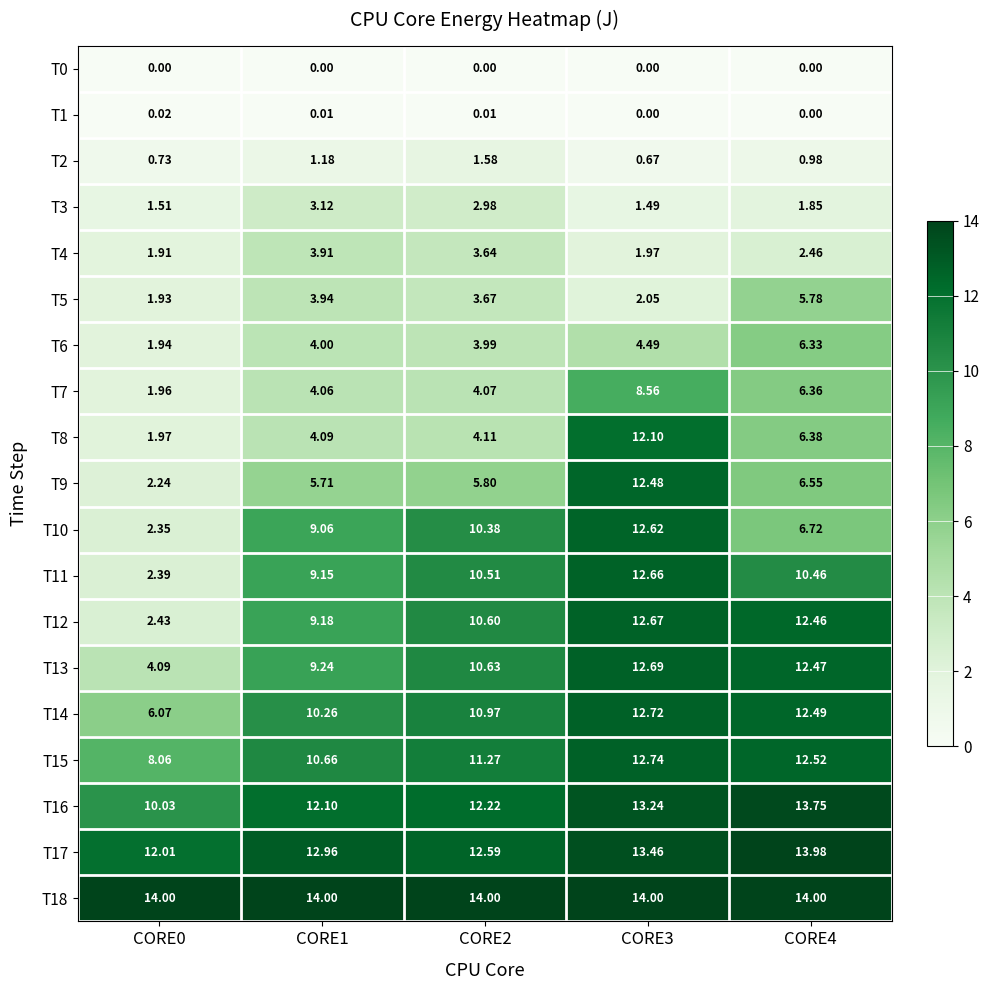

Is the value of T5 at CORE2 greater than the value of T15 at CORE2?

No